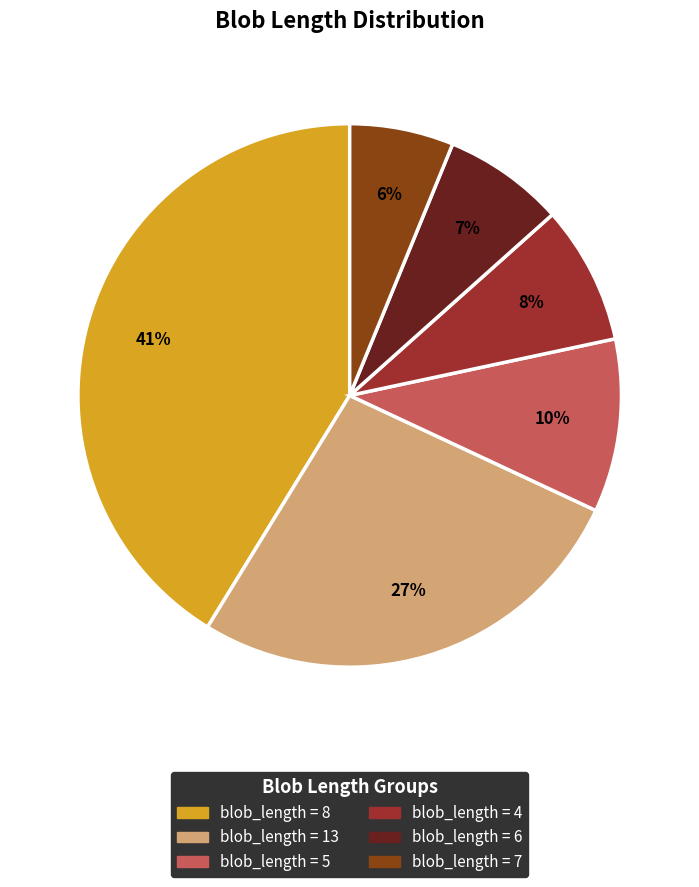

To the nearest percent, what is the average slice percentage?

17%